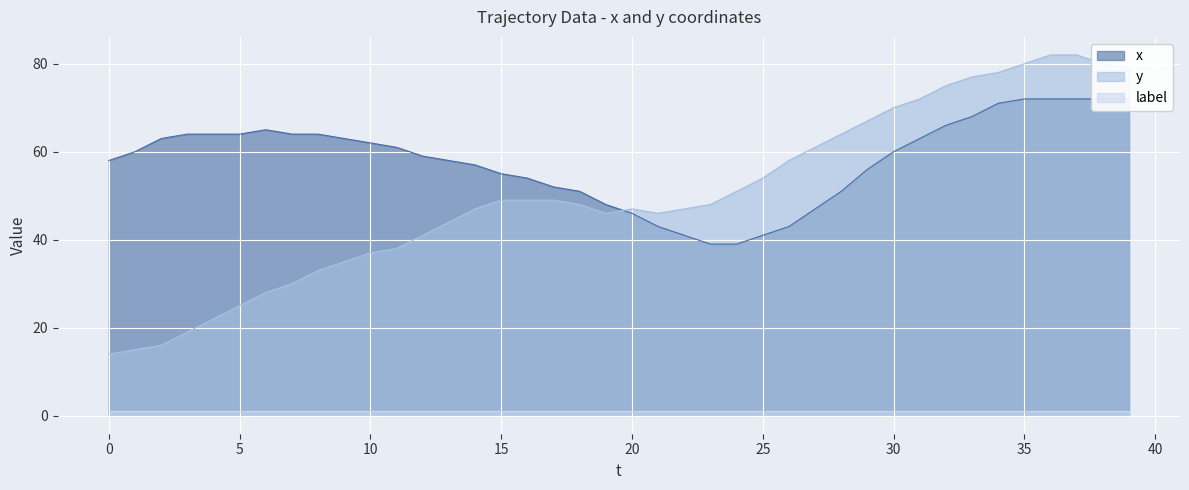

Which has a higher value, 28 or 27?

28